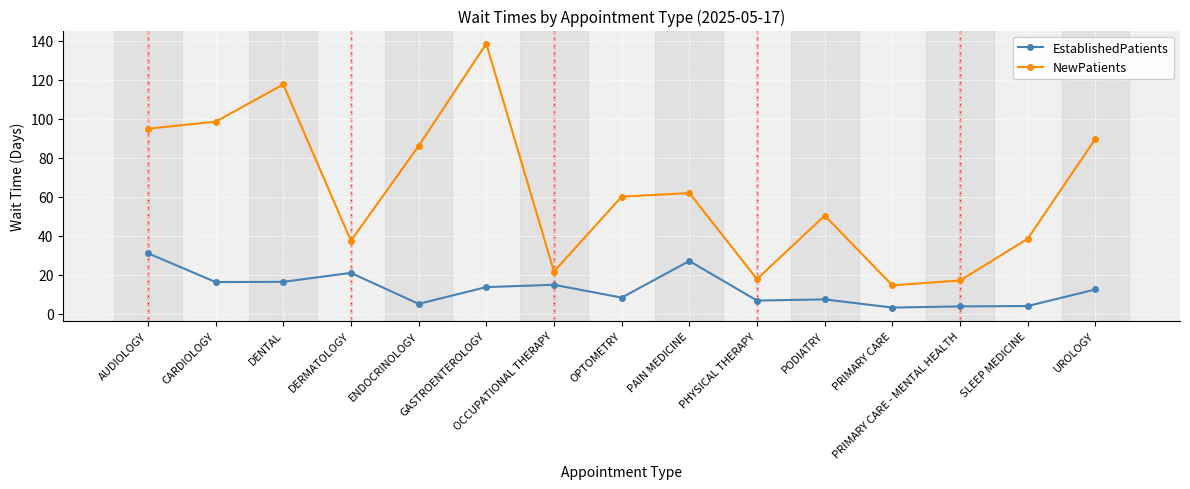

In NewPatients, how many points are higher than both neighbors (excluding endpoints)?

4